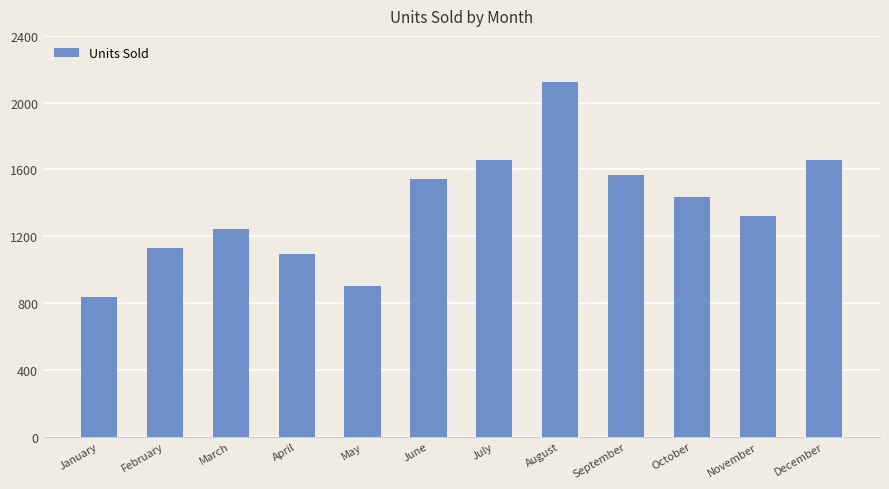

The value at November is 1321. True or false?

True